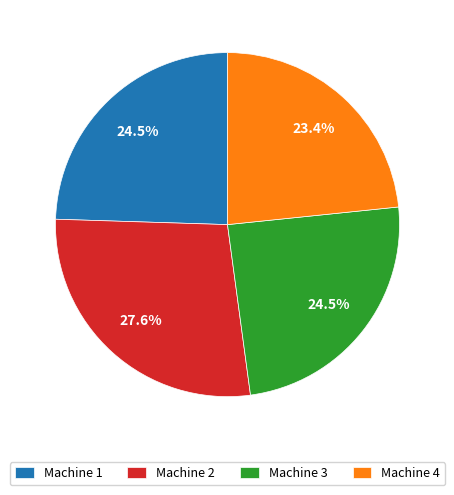

How much of the chart is everything except Machine 2?

72.4%